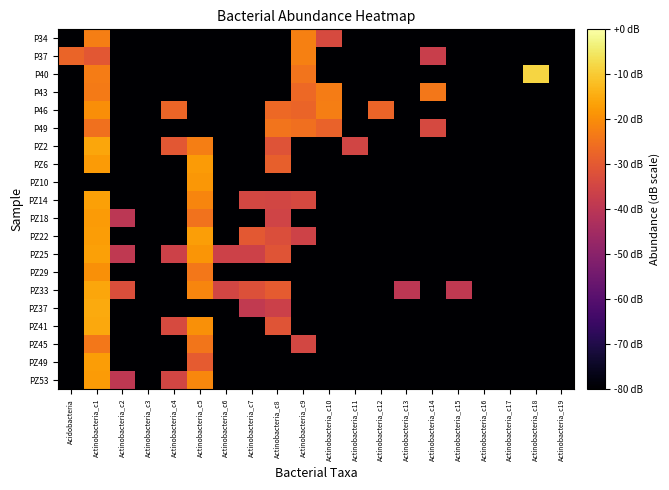

Which series has the largest range (max minus min)?

P40